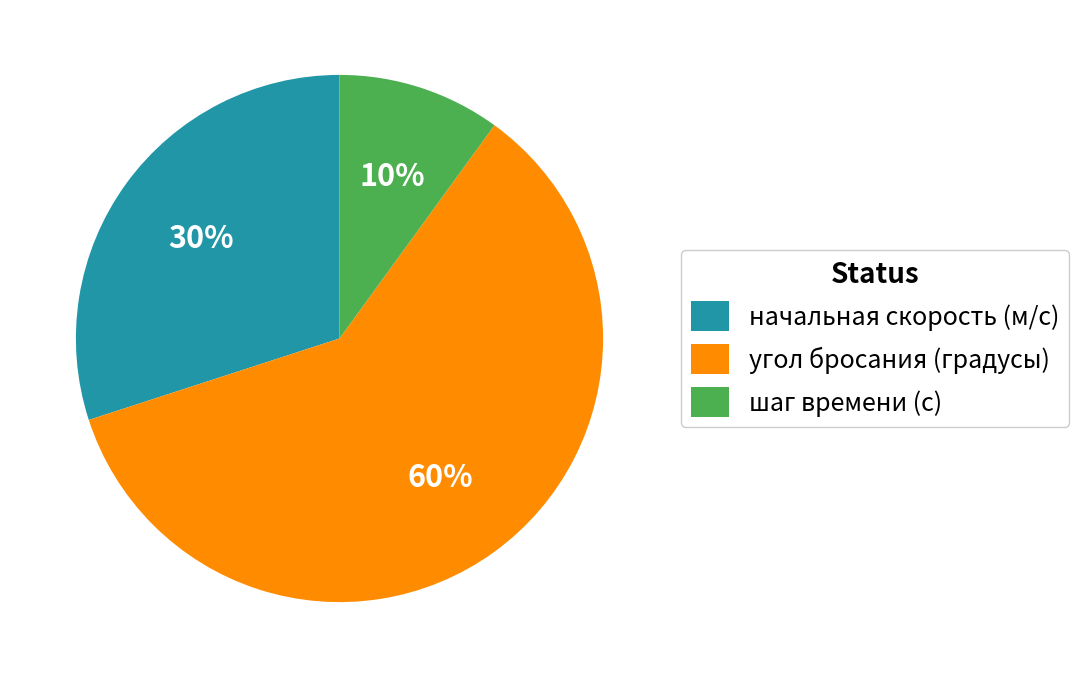

Which slice represents more than half of the pie?

угол бросания (градусы)